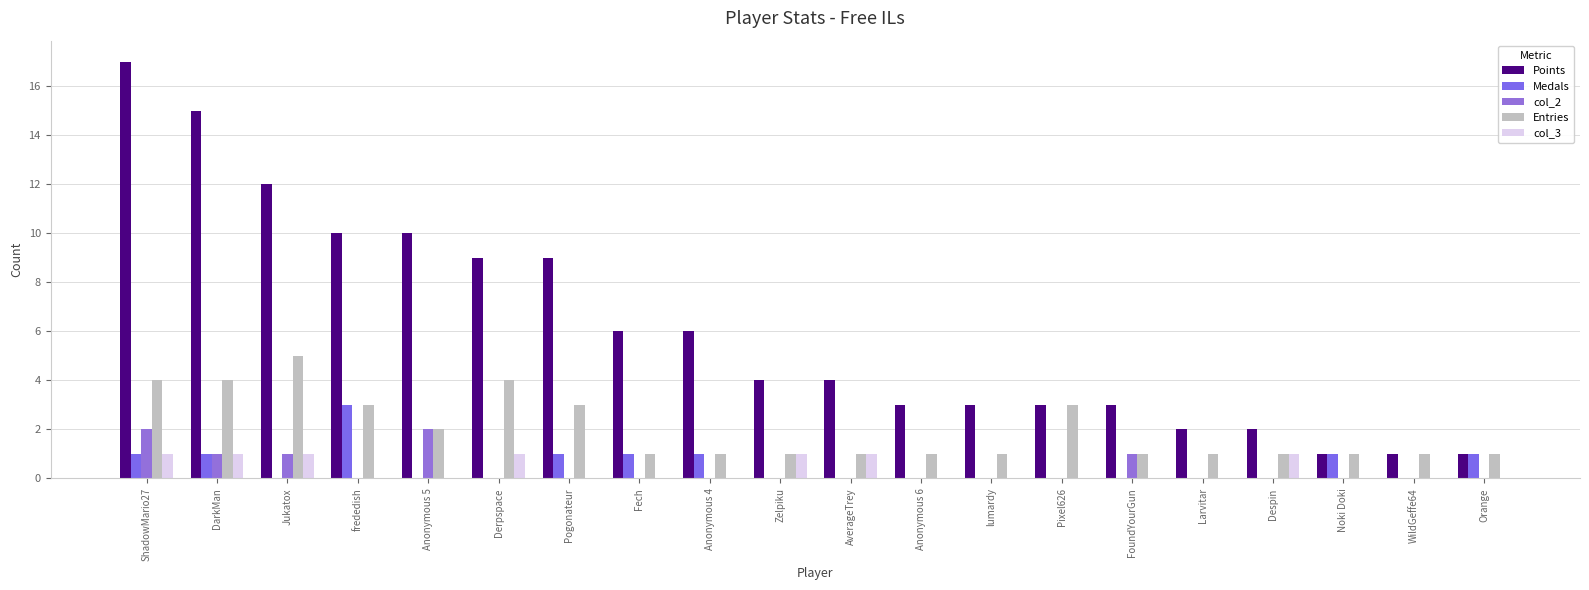

Which category has the lowest value in the col_2 series?

frededish